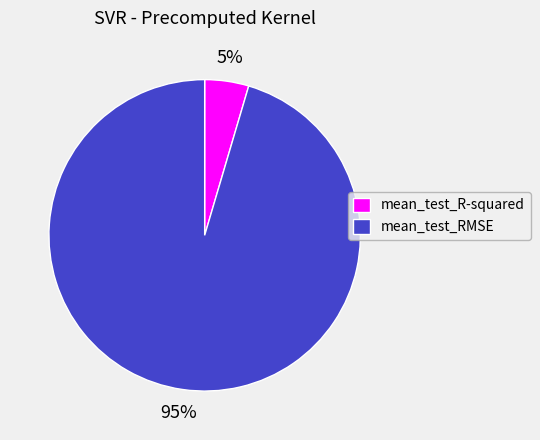

Between mean_test_RMSE and mean_test_R-squared, which is larger?

mean_test_RMSE